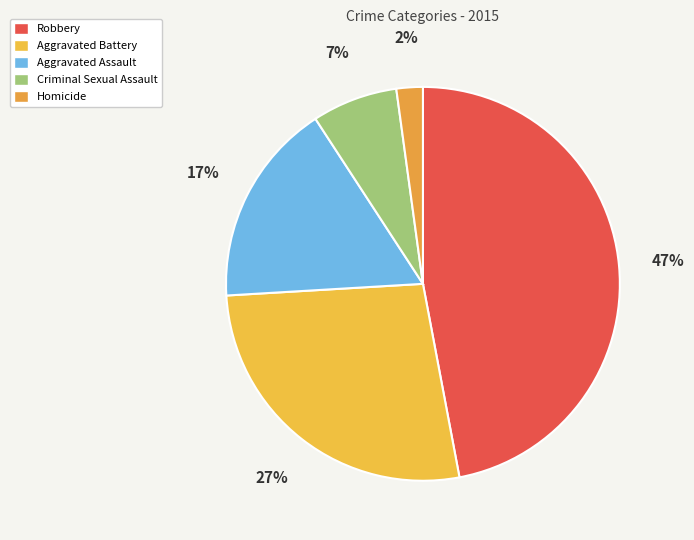

Combined, do Homicide and Aggravated Assault account for over 50%?

No